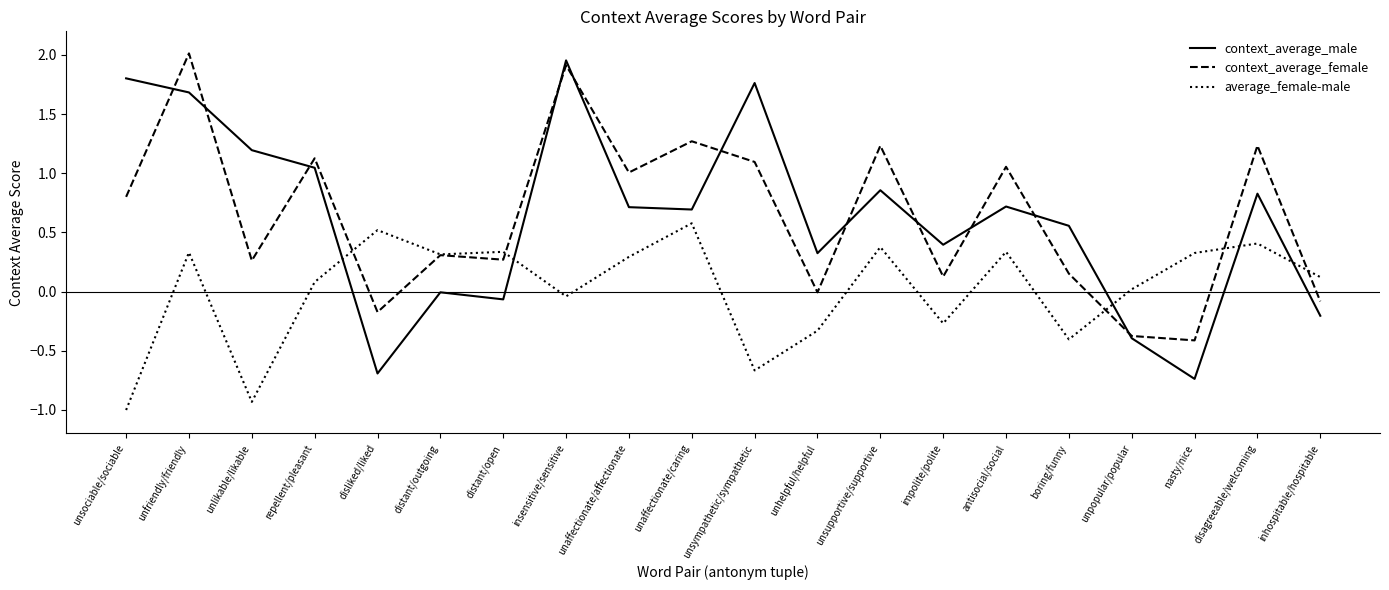

The context_average_male series shows 0.2 at unhelpful/helpful. True or false?

False